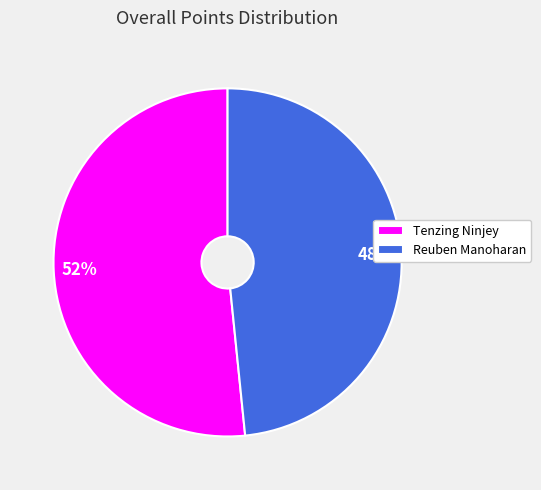

Is the sum of Tenzing Ninjey and Reuben Manoharan greater than half?

Yes